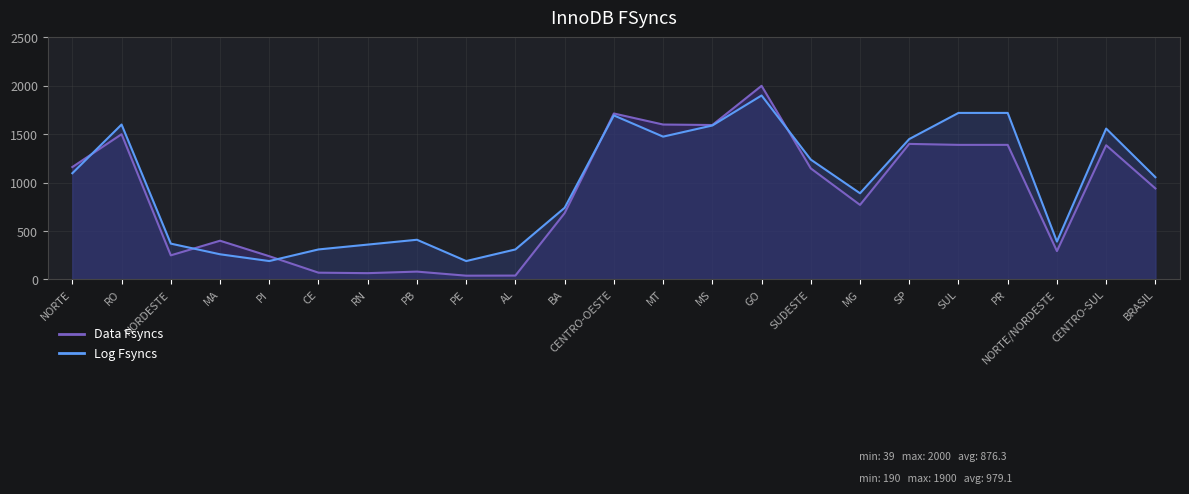

Where do Log Fsyncs and Data Fsyncs first cross each other?

NORTE and RO